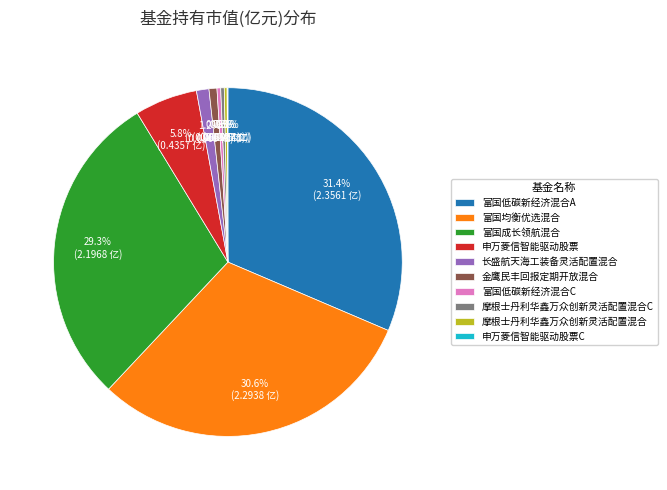

Combined, what portion of the pie is 富国低碳新经济混合C and 富国成长领航混合?

29.6%